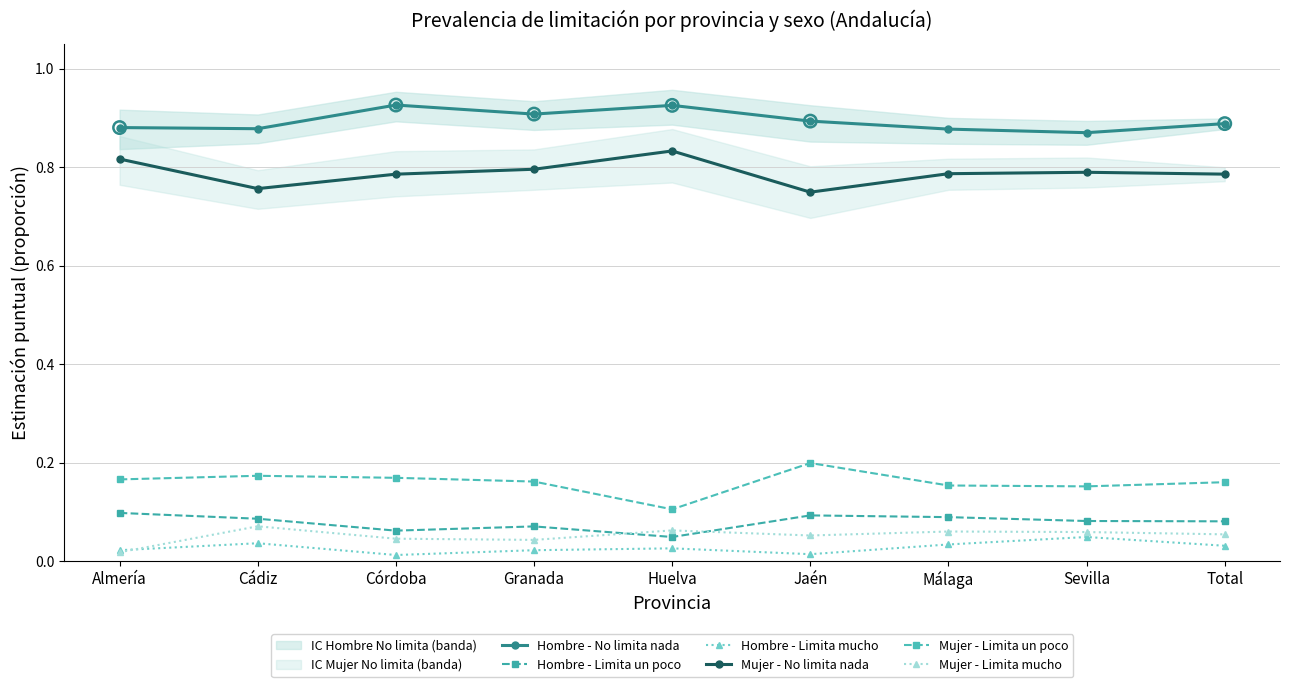

At which category is the sum across all series the highest?

Almería